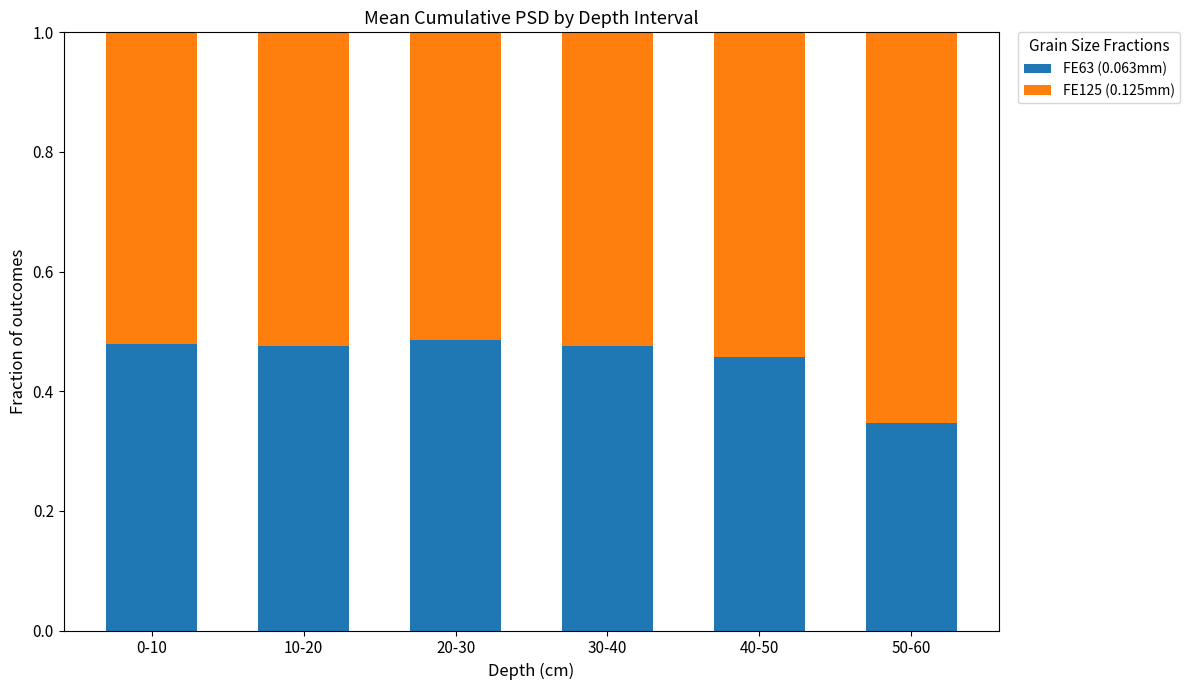

Count the FE63 (0.063mm) values in the range 0 to 1.

6